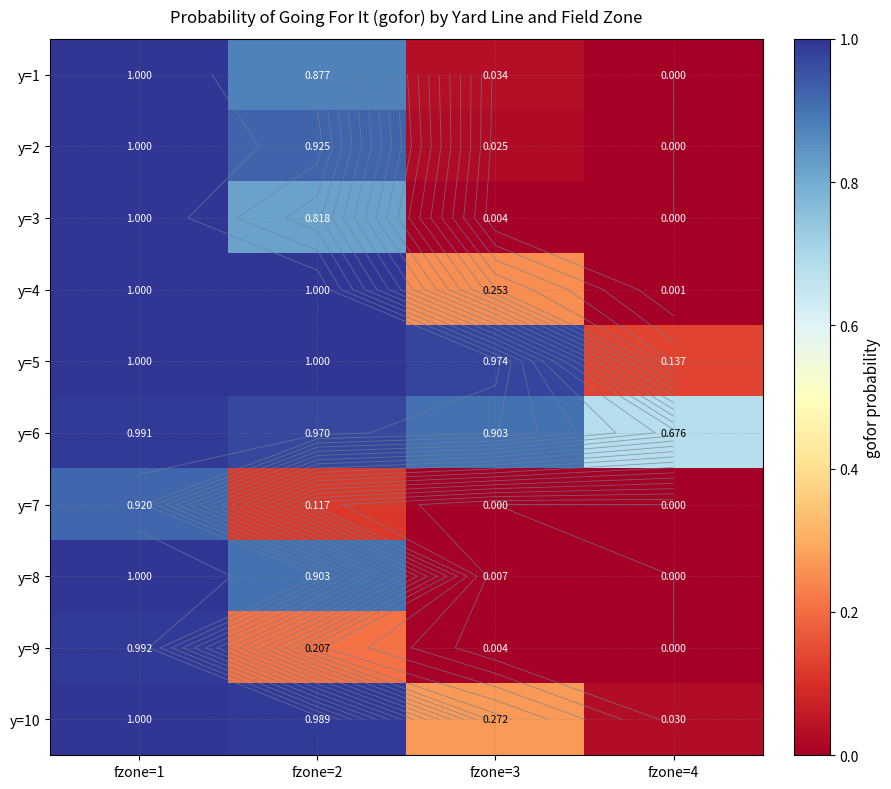

Count the number of categories in the chart.

4